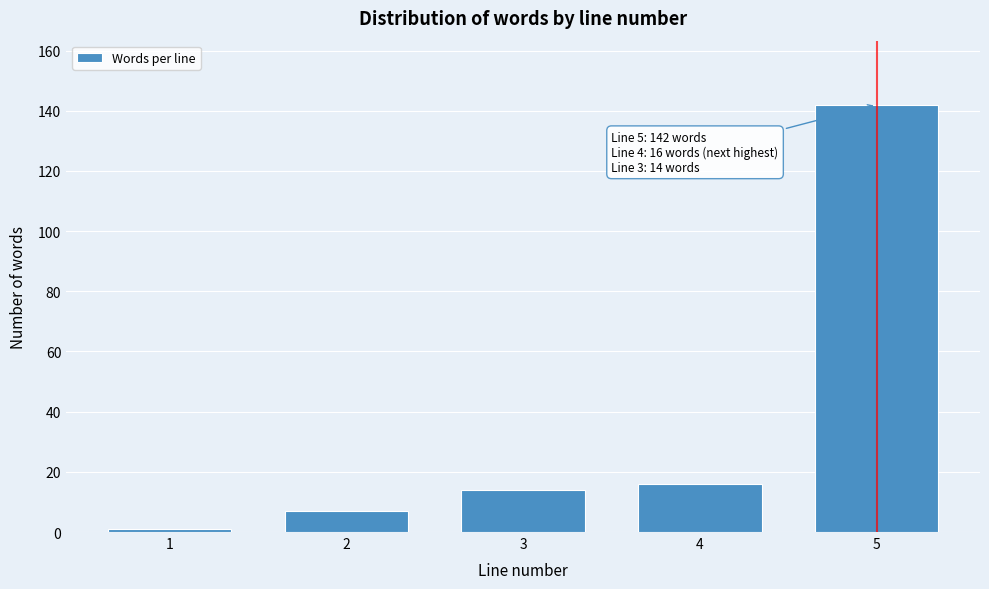

Reading left to right, transcribe all the data shown in this chart.

1=1	2=7	3=14	4=16	5=142